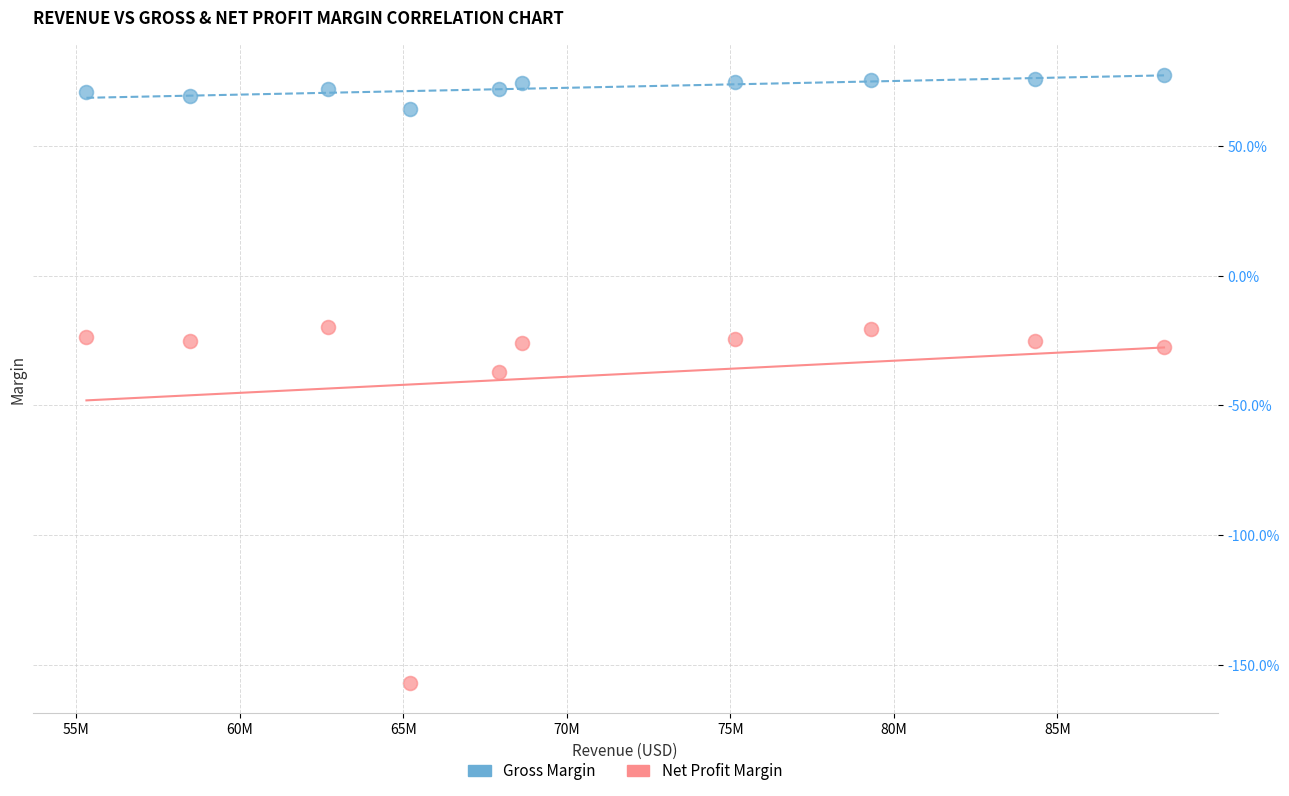

Which series reaches the maximum Y coordinate?

Gross Margin